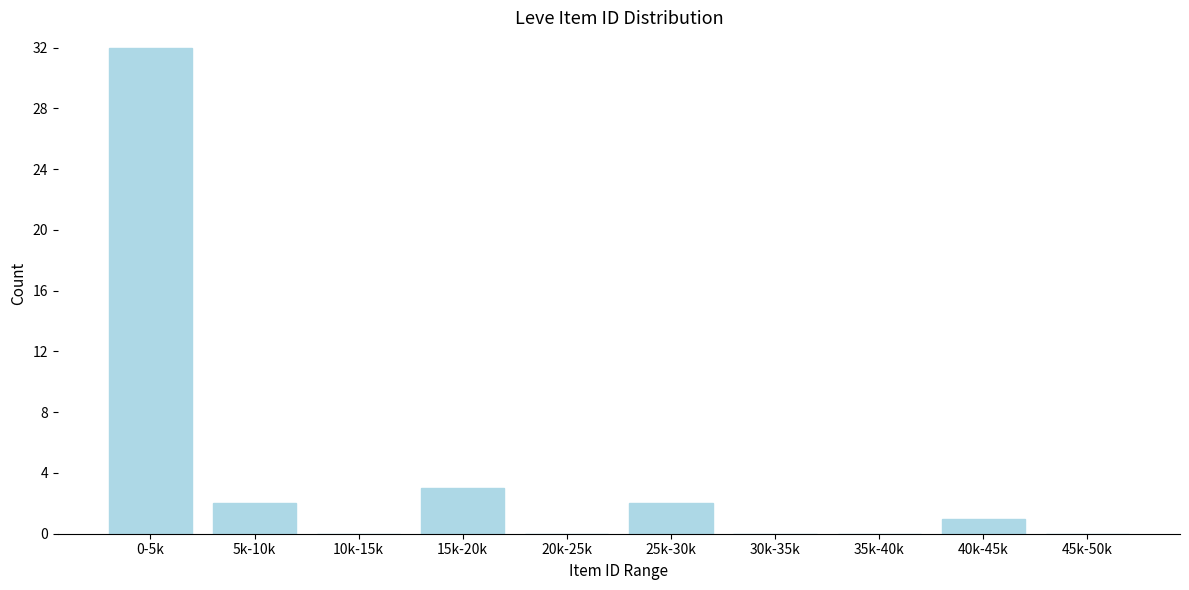

Reading right to left, extract all data points from this chart.

45k-50k=0	40k-45k=1	35k-40k=0	30k-35k=0	25k-30k=2	20k-25k=0	15k-20k=3	10k-15k=0	5k-10k=2	0-5k=32